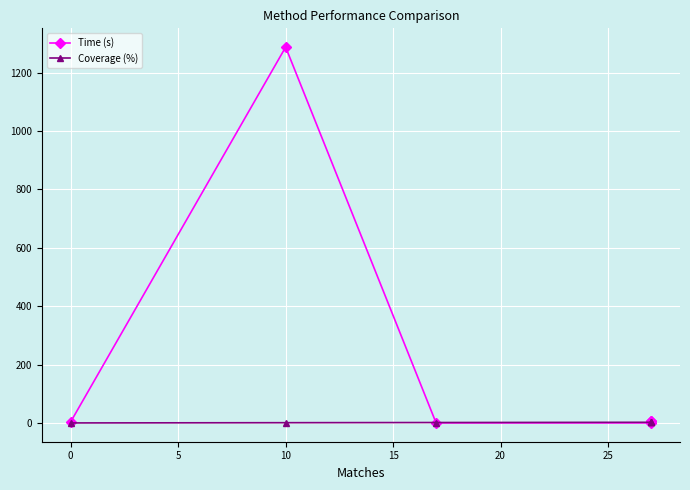

Count the number of data series in this chart.

2